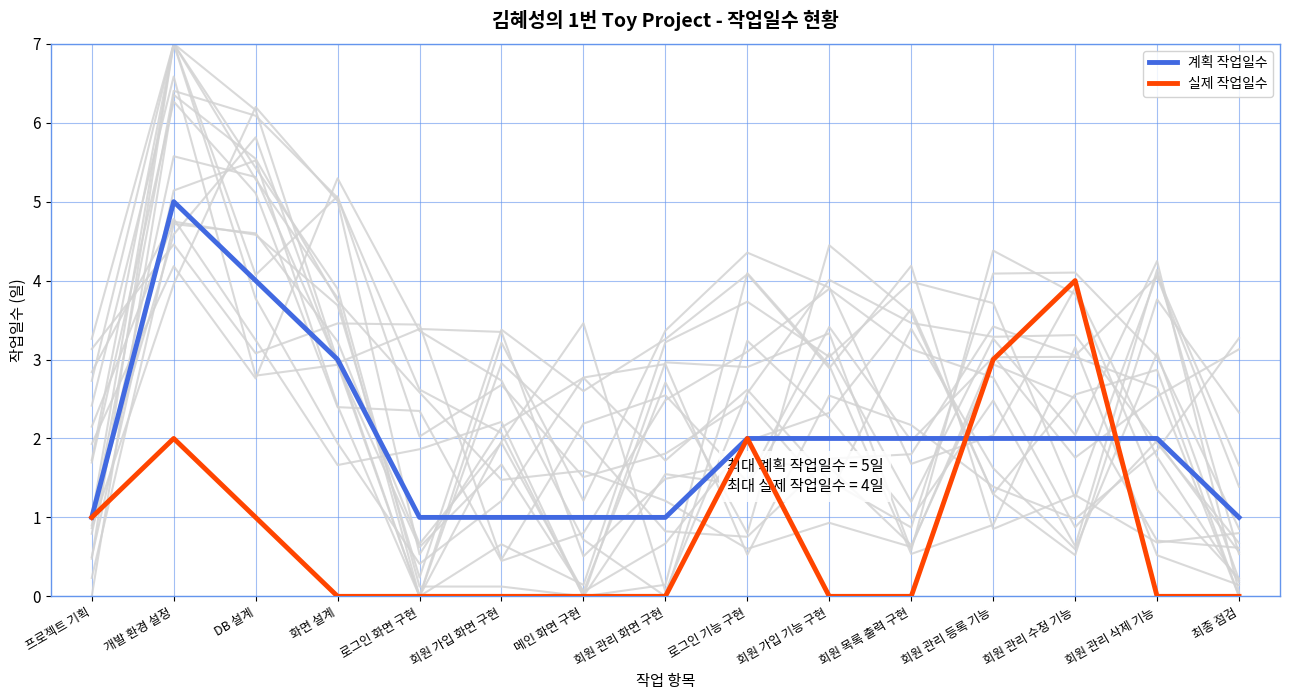

What is the label of the 10th point from the right?

회원 가입 화면 구현